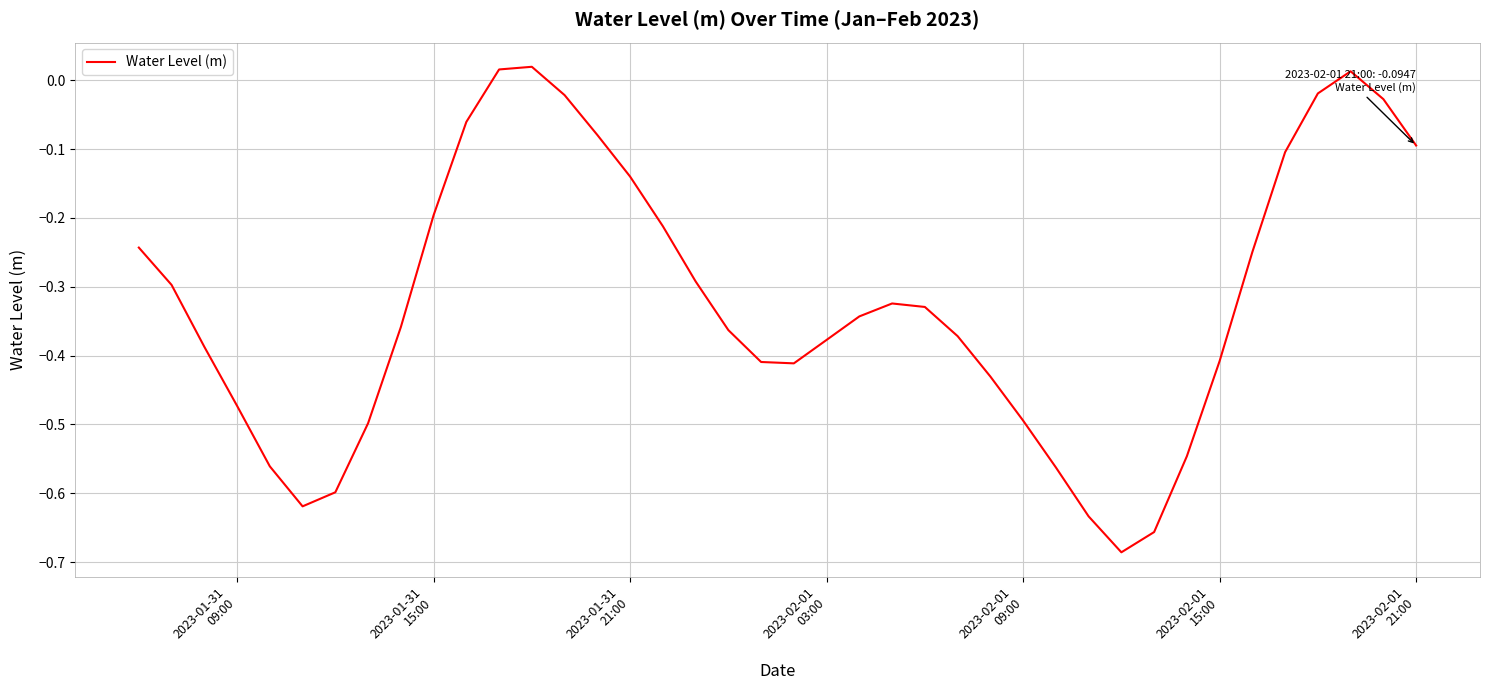

How many interior local peaks (higher than both neighbors) does the data have?

3